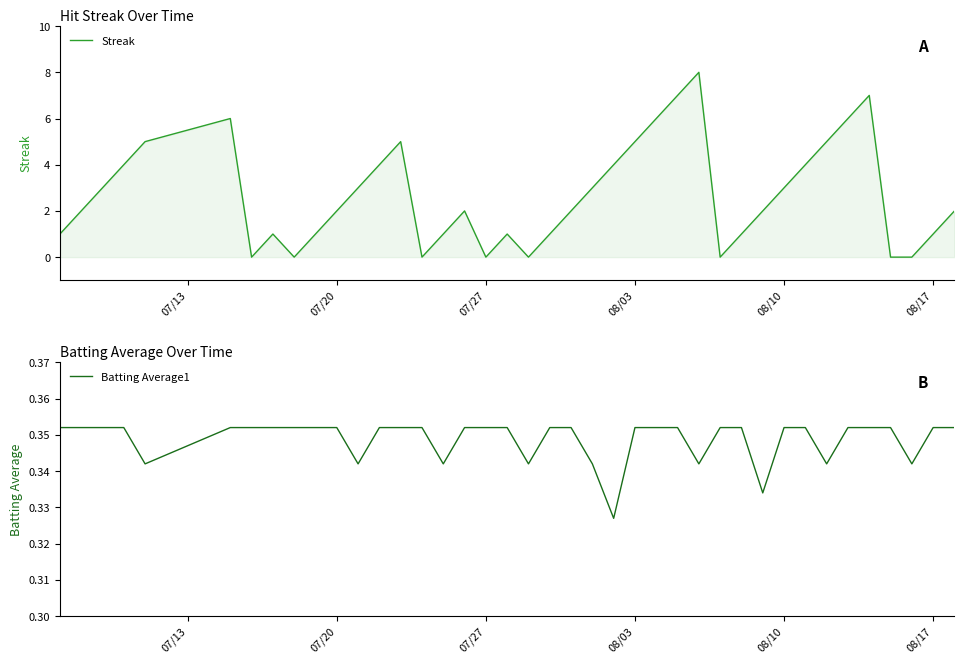

Rank the series by their average value, from lowest to highest.

Batting Average1, Streak